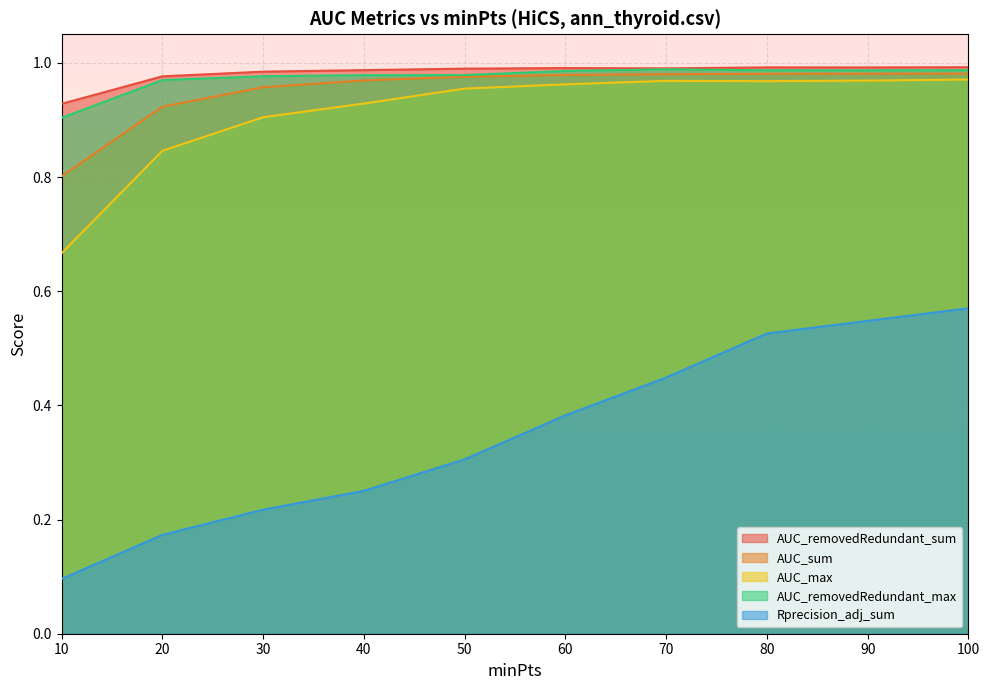

Reading right to left, extract all data points from this chart.

AUC_removedRedundant_sum: 100=1.0	90=1.0	80=1.0	70=1.0	60=1.0	50=1.0	40=1.0	30=1.0	20=1.0	10=0.9
AUC_sum: 100=1.0	90=1.0	80=1.0	70=1.0	60=1.0	50=1.0	40=1.0	30=1.0	20=0.9	10=0.8
AUC_max: 100=1.0	90=1.0	80=1.0	70=1.0	60=1.0	50=1.0	40=0.9	30=0.9	20=0.8	10=0.7
AUC_removedRedundant_max: 100=1.0	90=1.0	80=1.0	70=1.0	60=1.0	50=1.0	40=1.0	30=1.0	20=1.0	10=0.9
Rprecision_adj_sum: 100=0.6	90=0.5	80=0.5	70=0.4	60=0.4	50=0.3	40=0.3	30=0.2	20=0.2	10=0.1